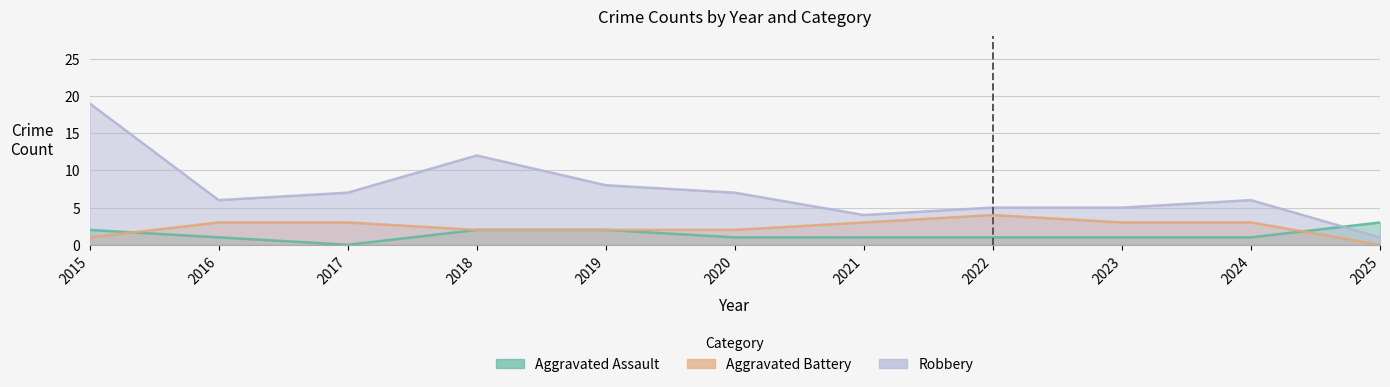

Read the Robbery value at 2020, to the nearest 10.

10